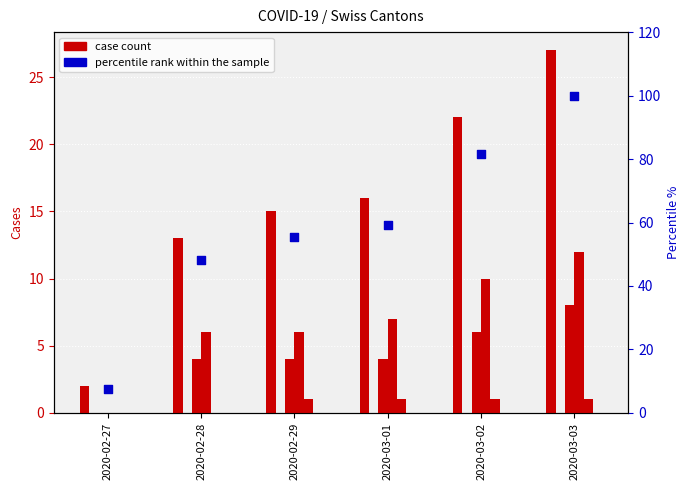

Which series has the largest total across all categories?

percentile rank within the sample